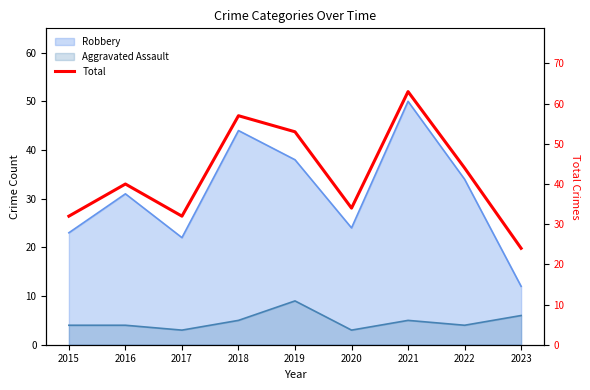

What is the smallest value displayed?

24